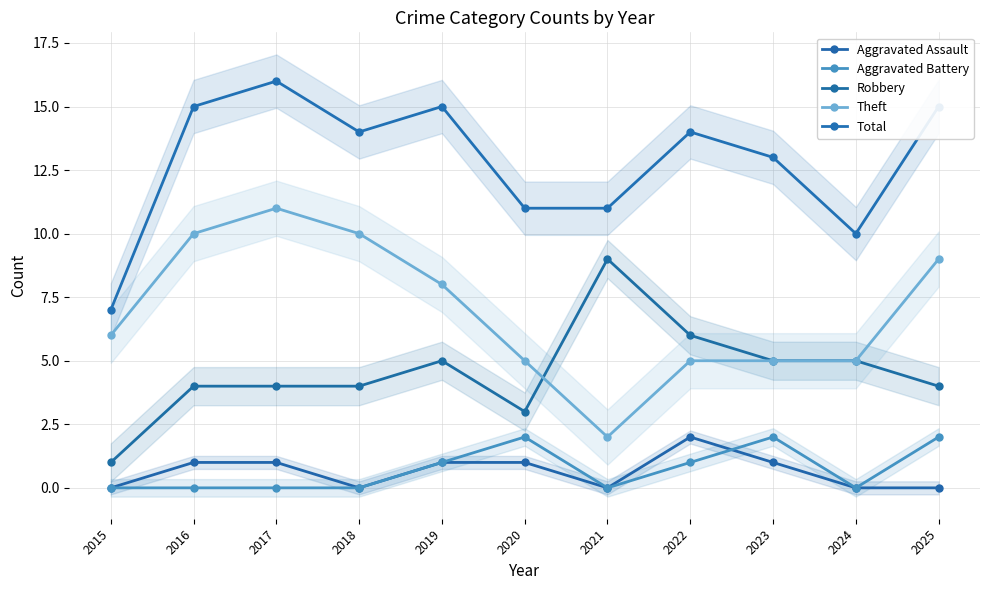

At which category does the chart reach its minimum across all series?

2015